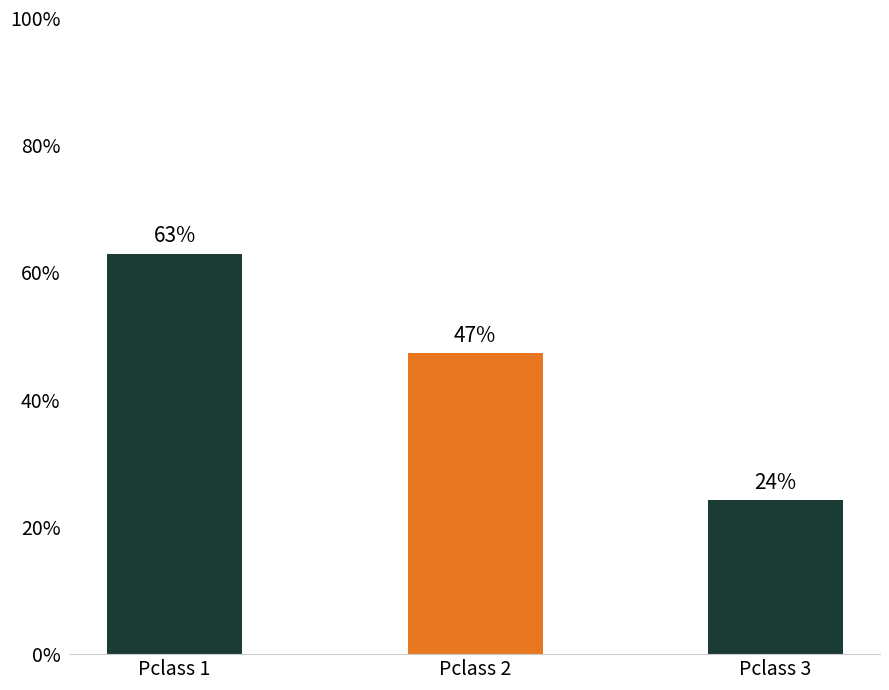

What is the sum of all values?

1.3